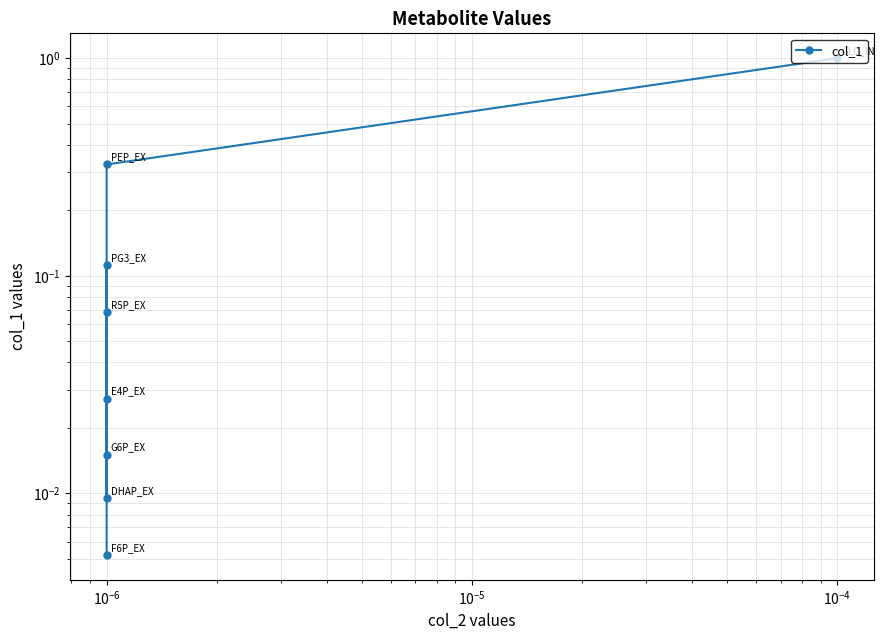

What is the value of the 1st point from the left?

1.0